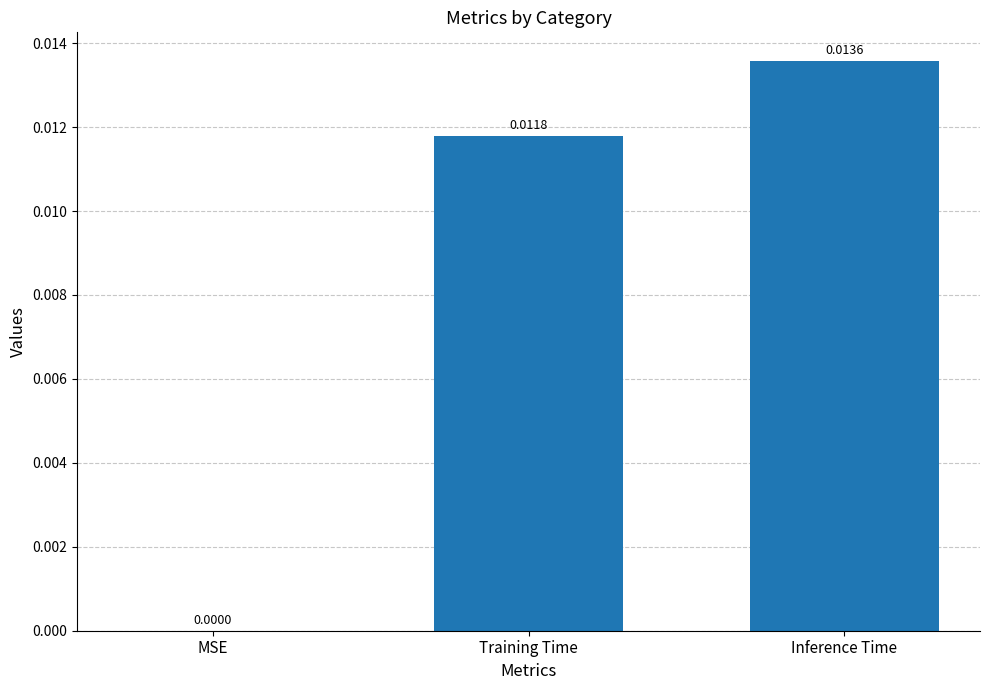

Which category has the highest value across all series?

Inference Time